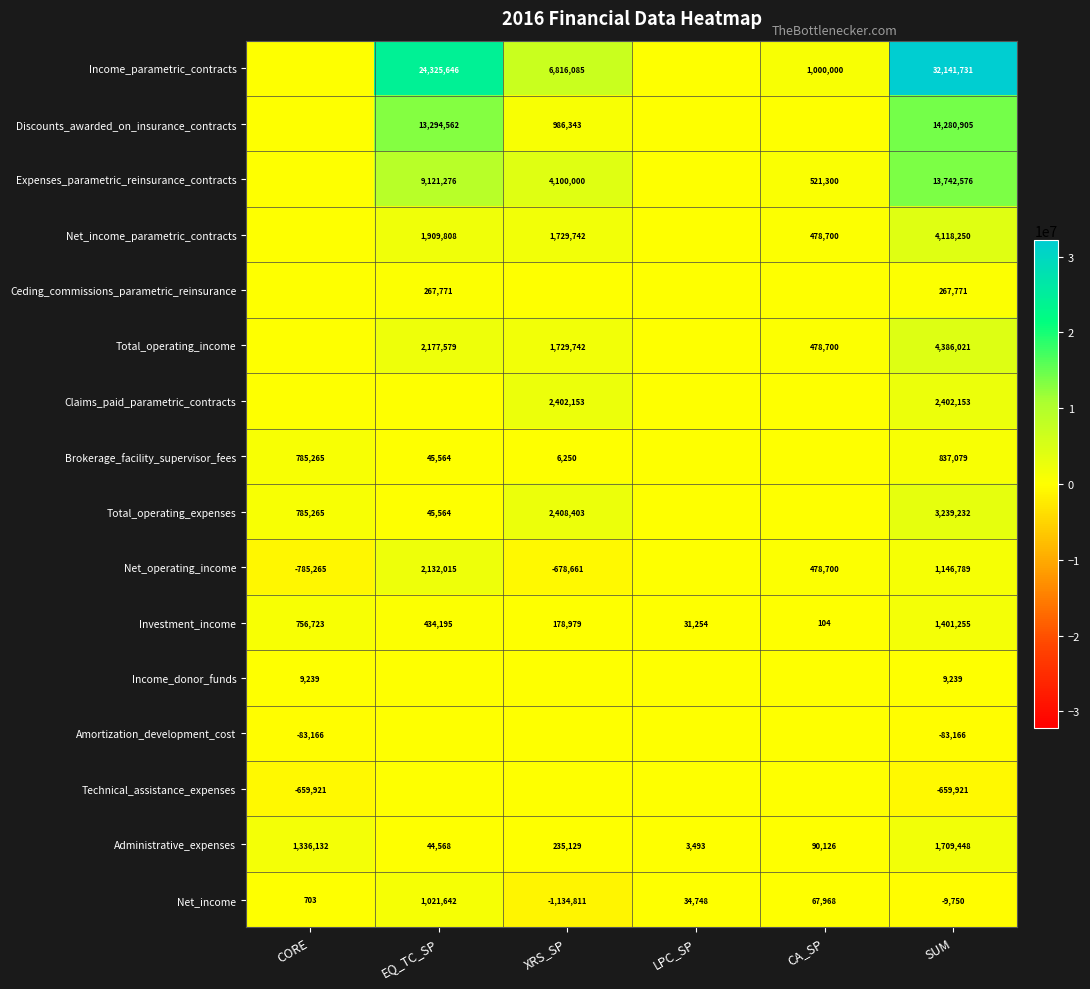

The Total_operating_income series shows 2177579 at EQ_TC_SP. True or false?

True